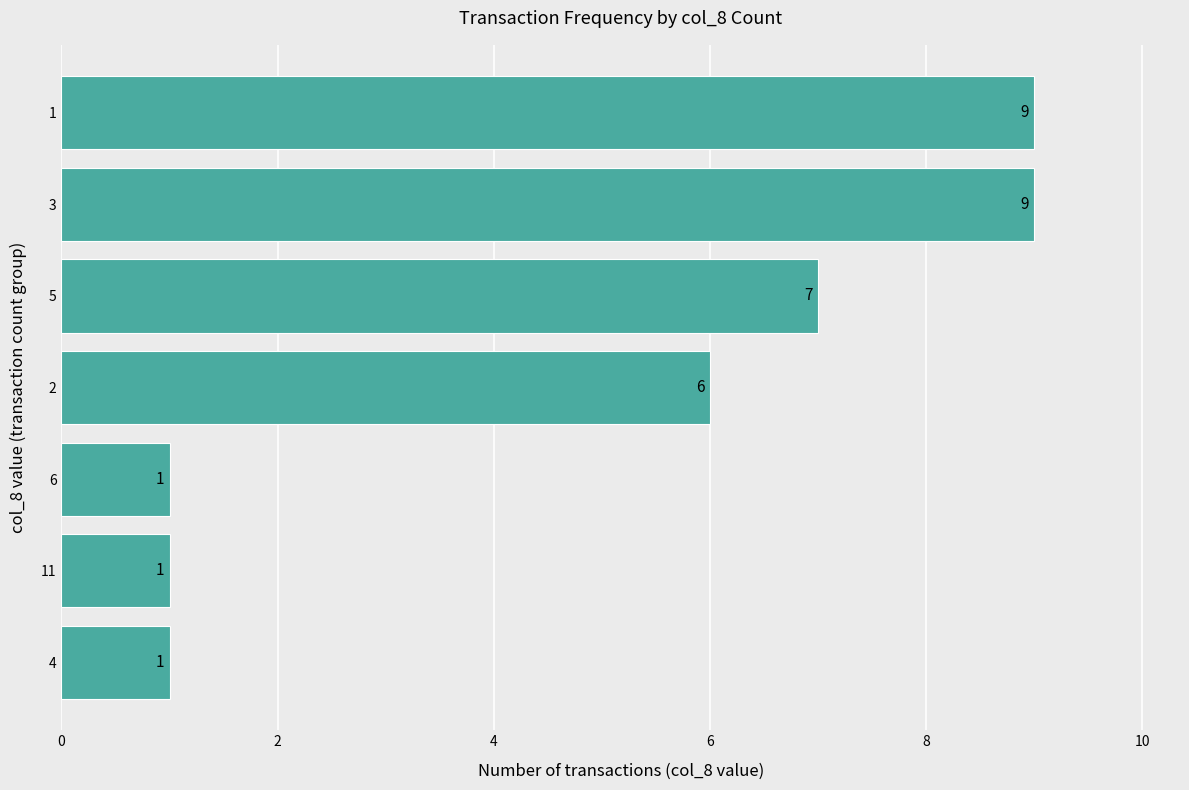

Where is the data nearest to the value 5?

2